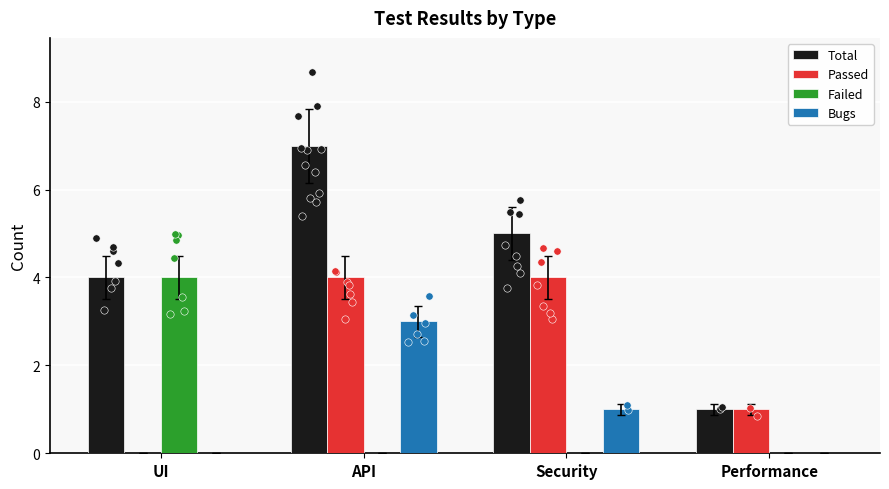

What are all the series names shown in the legend?

Total, Passed, Failed, Bugs